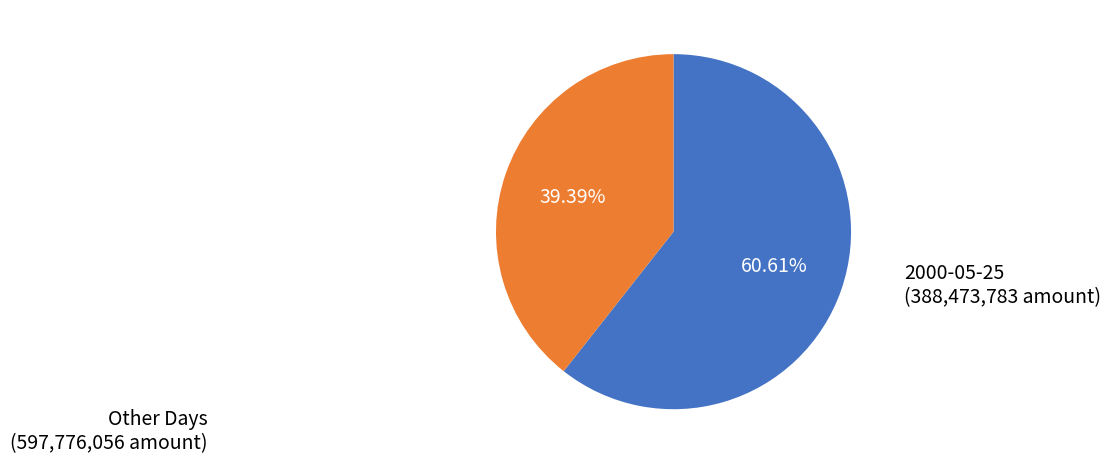

Is there any slice that represents more than half of the pie?

Yes